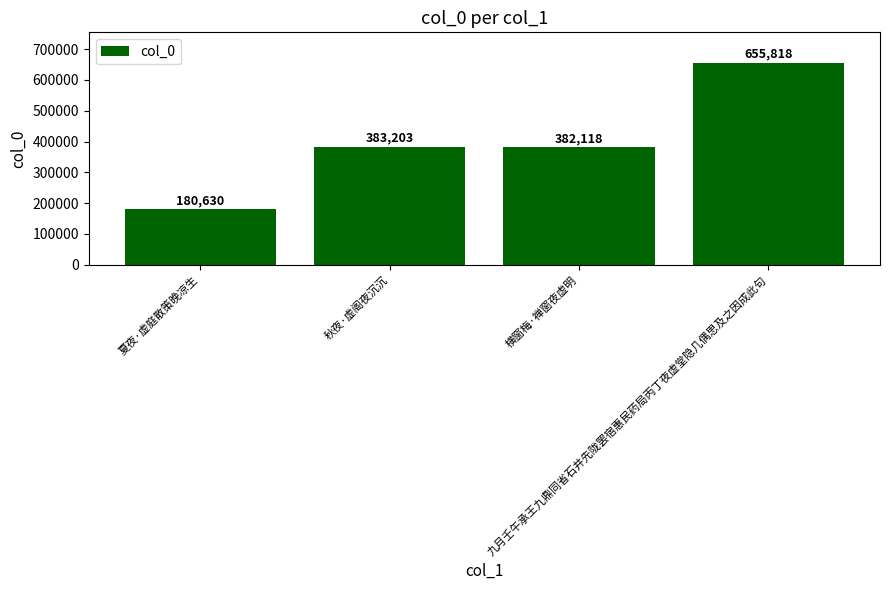

What is the maximum value shown in the chart?

655818